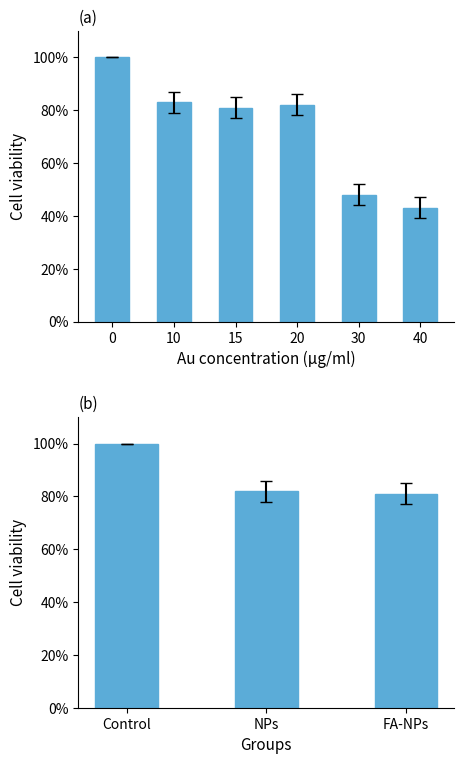

What is the average value?

88